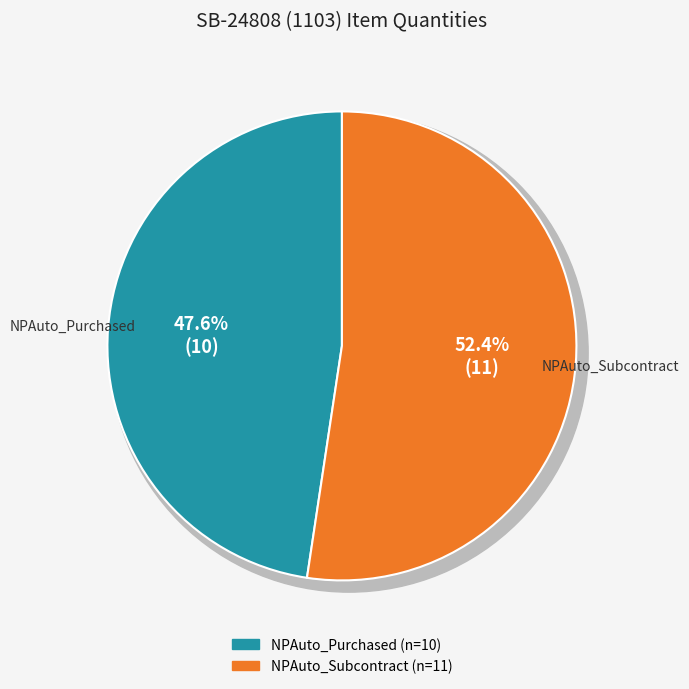

To the nearest percent, what is the combined percentage of NPAuto_Subcontract and NPAuto_Purchased?

100%